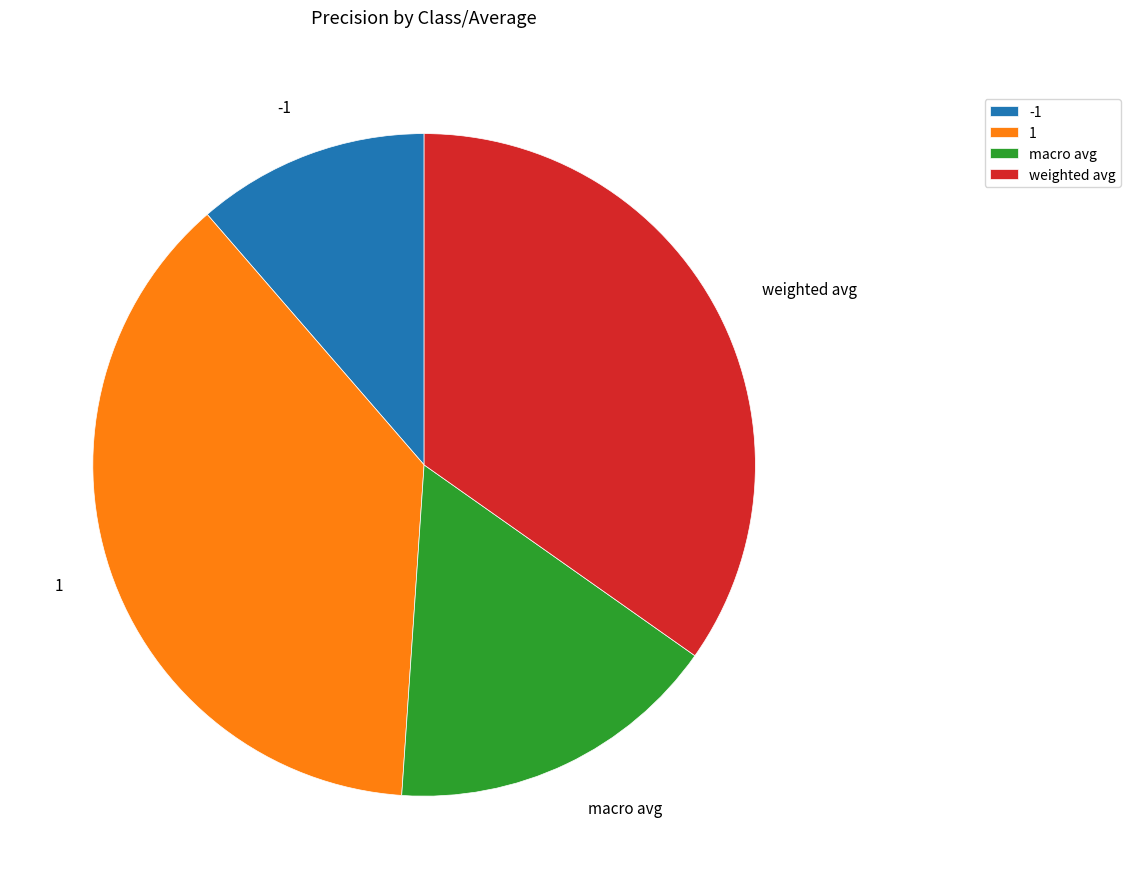

True or false: weighted avg accounts for 47% of the total.

False